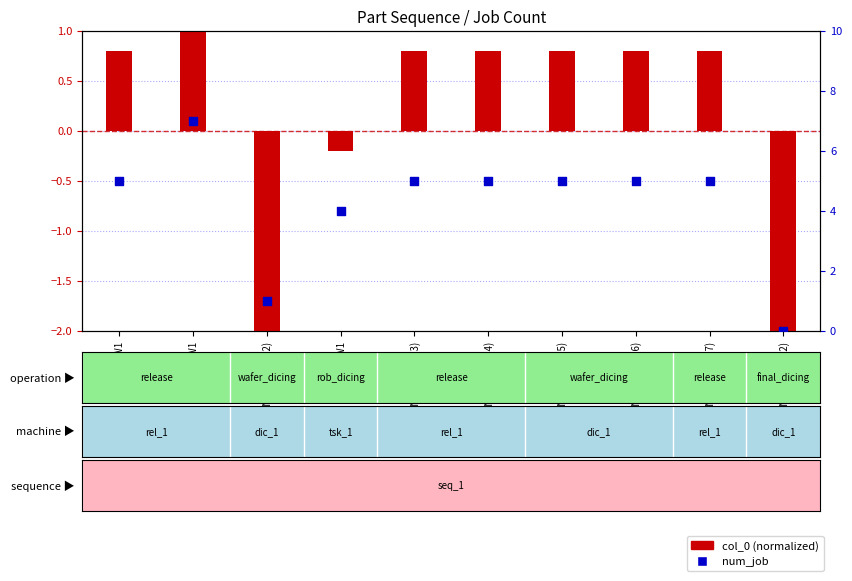

Which series has the largest total across all categories?

num_job